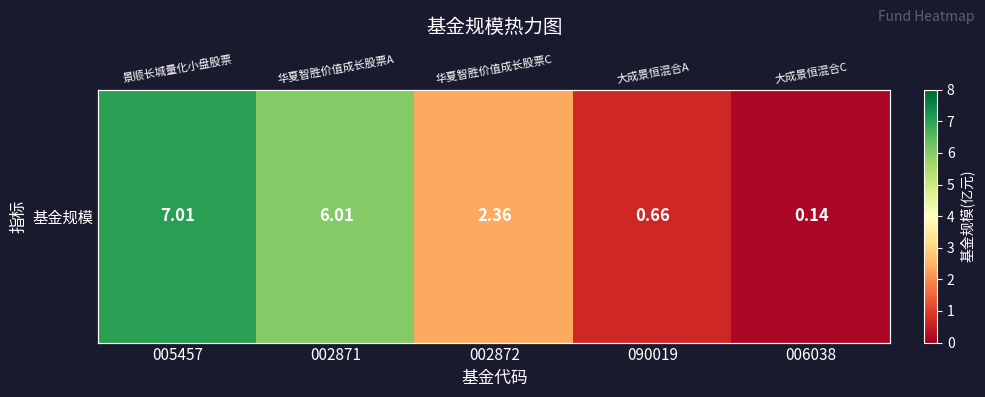

What is the greatest value displayed?

7.0